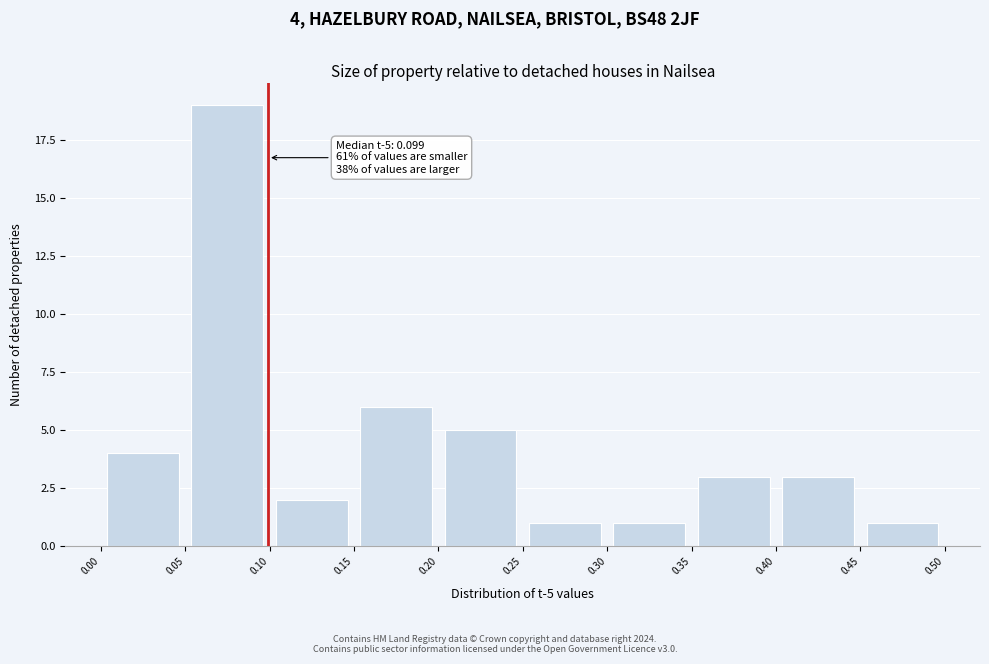

Over which range of the x-axis is the bar tallest?

0.05 to 0.10